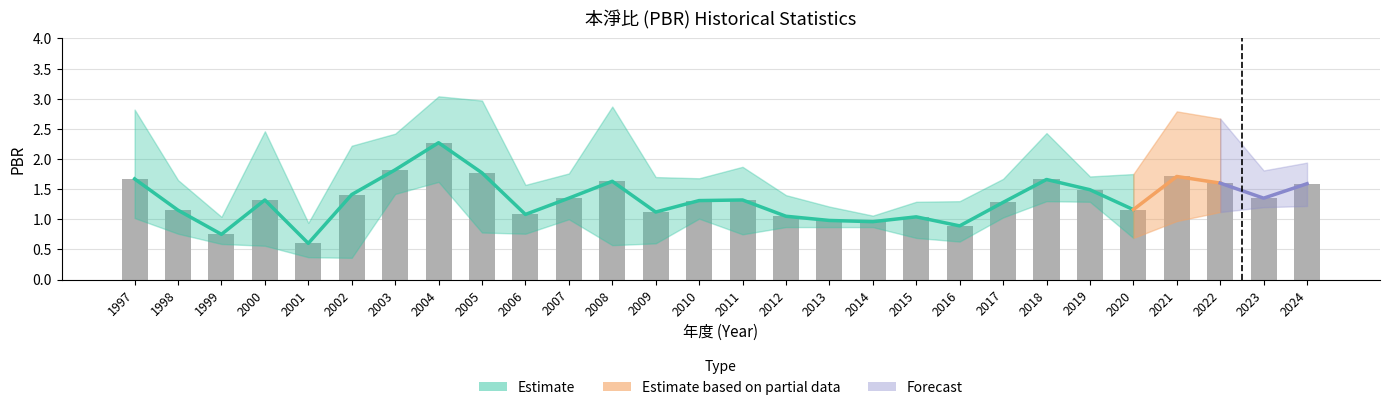

What is the difference between the second highest and minimum values in the PBR_low series?

1.1